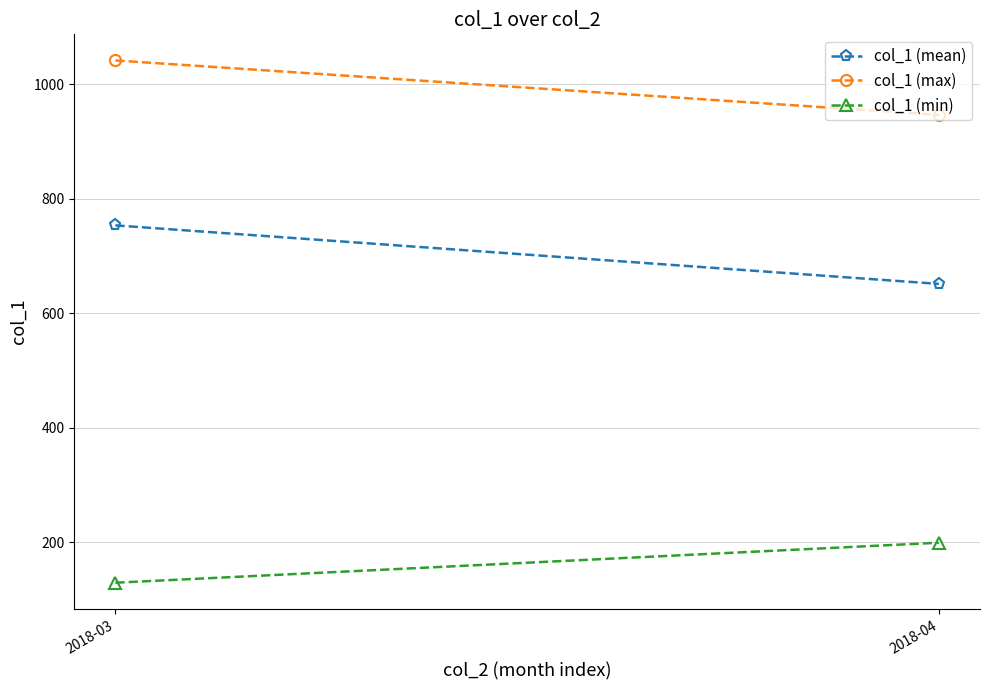

Reading right to left, extract all data points from this chart.

col_1 (mean): 651.1	753.3
col_1 (max): 946.3	1041.3
col_1 (min): 199.0	129.2